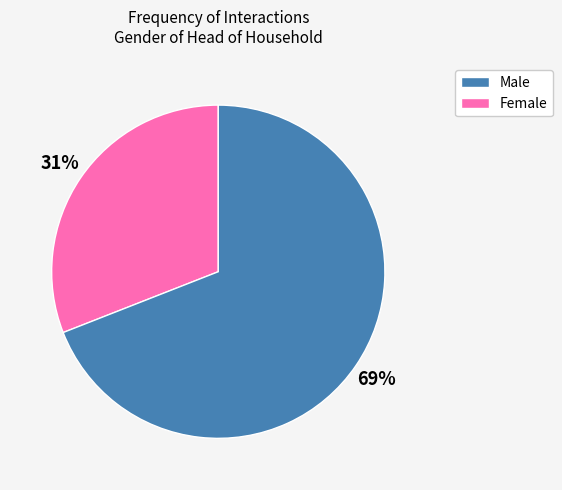

Is there a majority slice in this chart?

Yes